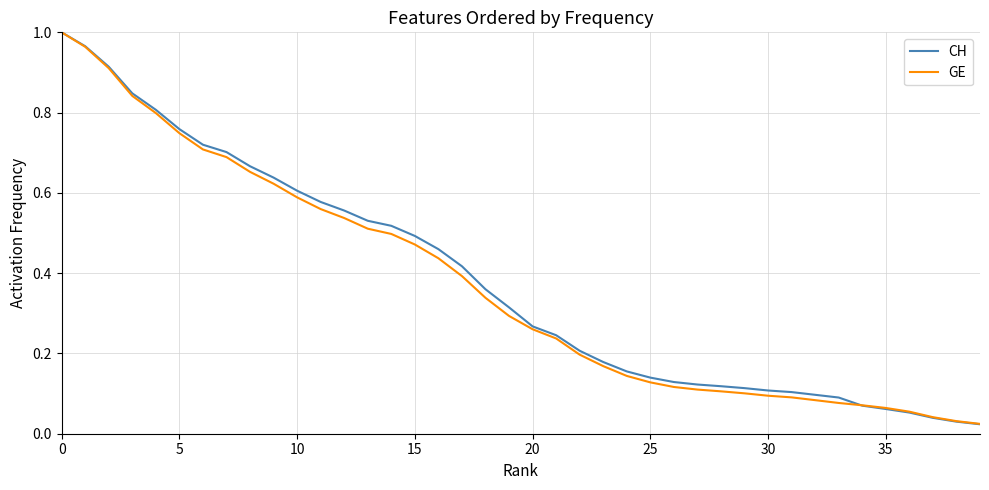

Which series has the largest range (max minus min)?

CH